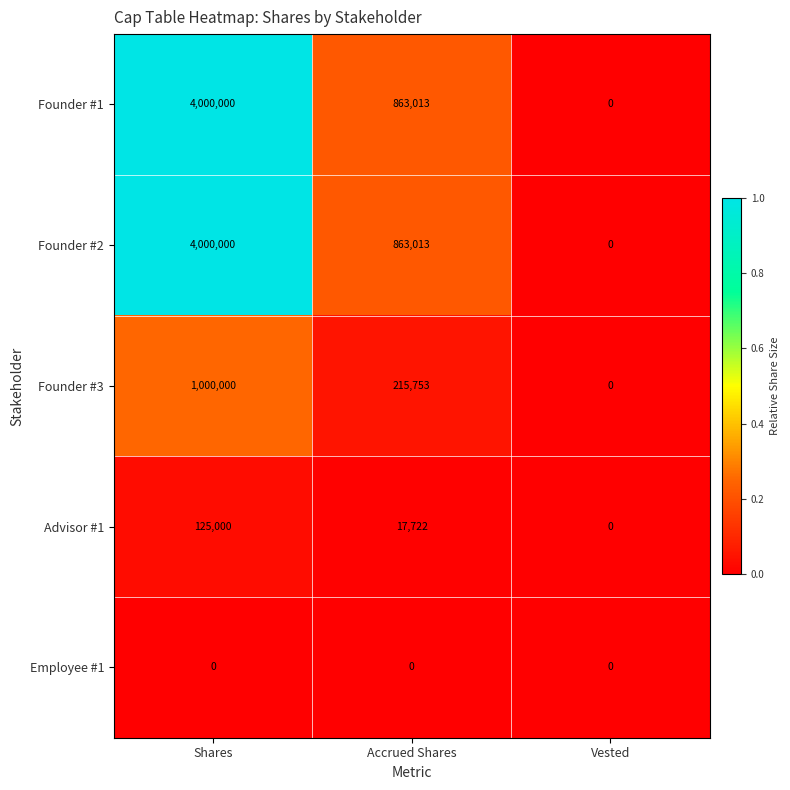

What is the difference between the Founder #3 values at Shares and Vested?

1000000